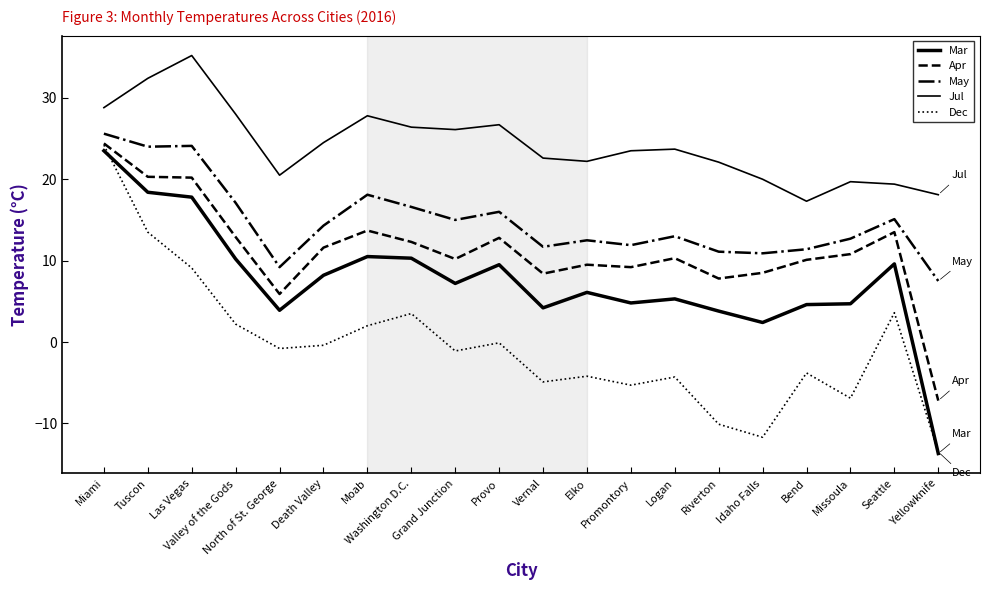

Reading left to right, list all the values displayed in this chart.

Mar: Miami=23.5	Tuscon=18.4	Las Vegas=17.8	Valley of the Gods=10.2	North of St. George=3.9	Death Valley=8.2	Moab=10.5	Washington D.C.=10.3	Grand Junction=7.2	Provo=9.5	Vernal=4.2	Elko=6.1	Promontory=4.8	Logan=5.3	Riverton=3.8	Idaho Falls=2.4	Bend=4.6	Missoula=4.7	Seattle=9.6	Yellowknife=-13.7
Apr: Miami=24.4	Tuscon=20.3	Las Vegas=20.2	Valley of the Gods=12.9	North of St. George=5.9	Death Valley=11.6	Moab=13.7	Washington D.C.=12.3	Grand Junction=10.2	Provo=12.8	Vernal=8.4	Elko=9.5	Promontory=9.2	Logan=10.3	Riverton=7.8	Idaho Falls=8.5	Bend=10.1	Missoula=10.8	Seattle=13.5	Yellowknife=-7.2
May: Miami=25.6	Tuscon=24.0	Las Vegas=24.1	Valley of the Gods=17.1	North of St. George=9.2	Death Valley=14.3	Moab=18.1	Washington D.C.=16.6	Grand Junction=15.0	Provo=16.0	Vernal=11.7	Elko=12.5	Promontory=11.9	Logan=13.0	Riverton=11.1	Idaho Falls=10.9	Bend=11.4	Missoula=12.7	Seattle=15.1	Yellowknife=7.5
Jul: Miami=28.8	Tuscon=32.4	Las Vegas=35.2	Valley of the Gods=28.0	North of St. George=20.5	Death Valley=24.5	Moab=27.8	Washington D.C.=26.4	Grand Junction=26.1	Provo=26.7	Vernal=22.6	Elko=22.2	Promontory=23.5	Logan=23.7	Riverton=22.1	Idaho Falls=20.0	Bend=17.3	Missoula=19.7	Seattle=19.4	Yellowknife=18.1
Dec: Miami=24.2	Tuscon=13.5	Las Vegas=9.1	Valley of the Gods=2.2	North of St. George=-0.8	Death Valley=-0.4	Moab=2.0	Washington D.C.=3.5	Grand Junction=-1.1	Provo=-0.1	Vernal=-4.9	Elko=-4.2	Promontory=-5.3	Logan=-4.3	Riverton=-10.1	Idaho Falls=-11.7	Bend=-3.8	Missoula=-6.9	Seattle=3.6	Yellowknife=-13.5